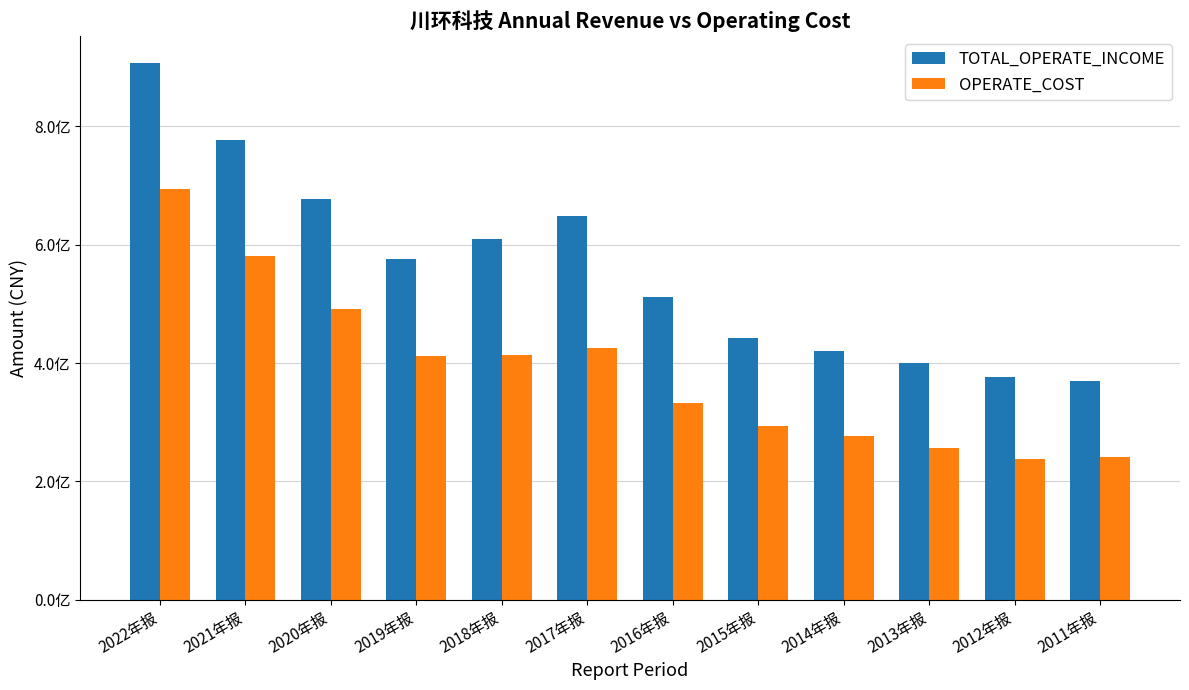

What position from the right is 2018年报?

8